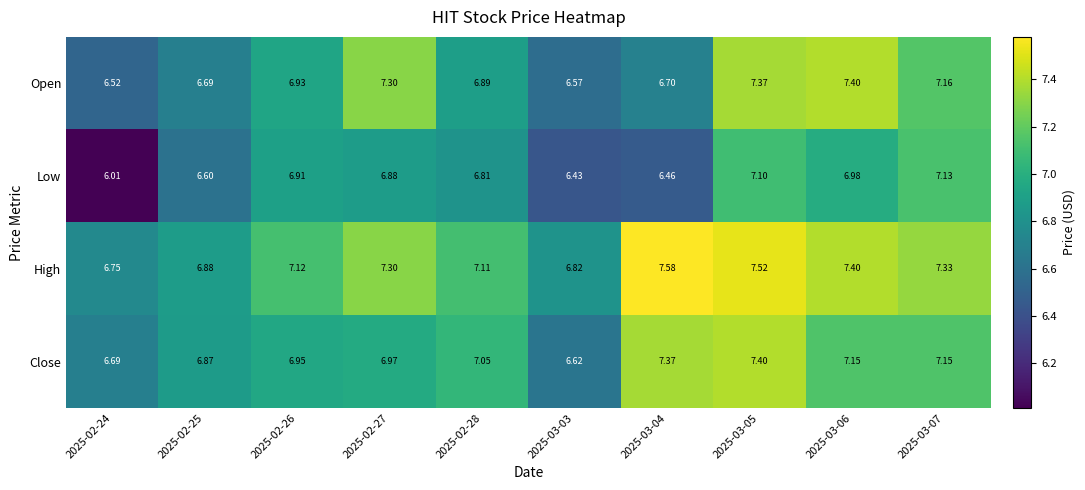

Is the value of High at 2025-03-07 greater than the value of Close at 2025-03-05?

No